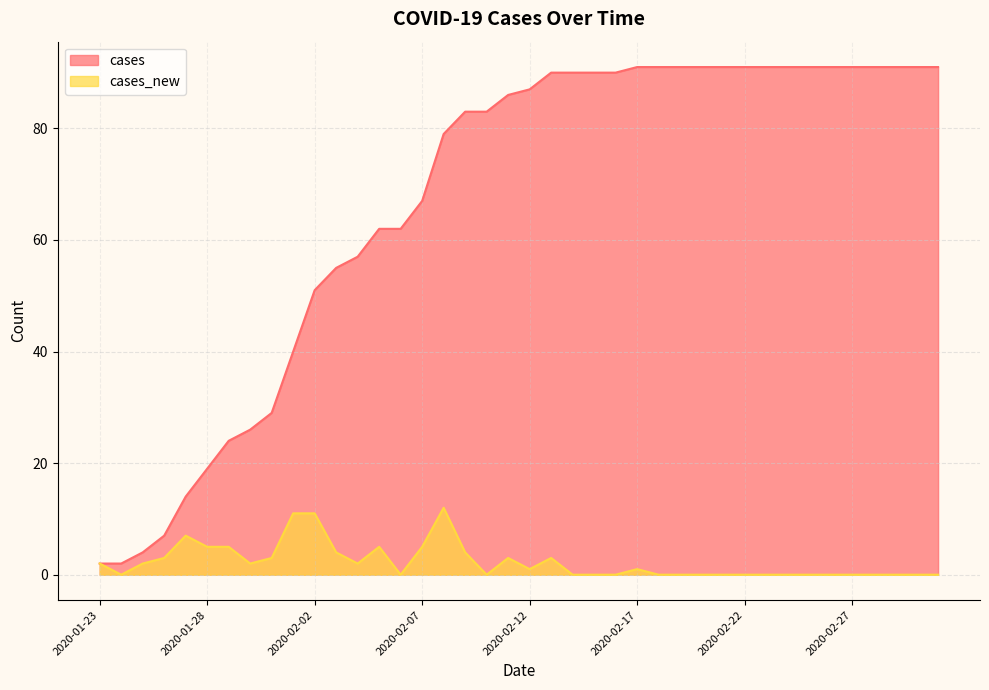

True or false: cases_new and cases cross at least once.

False